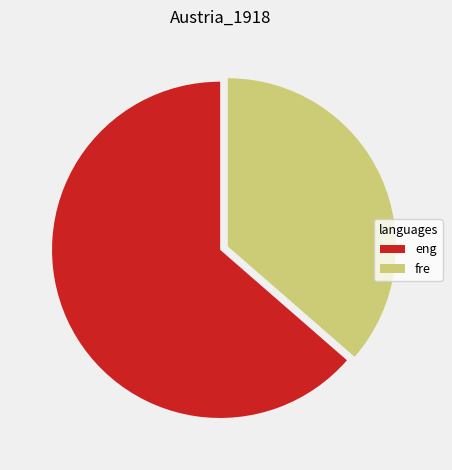

Is fre the majority of the pie?

No